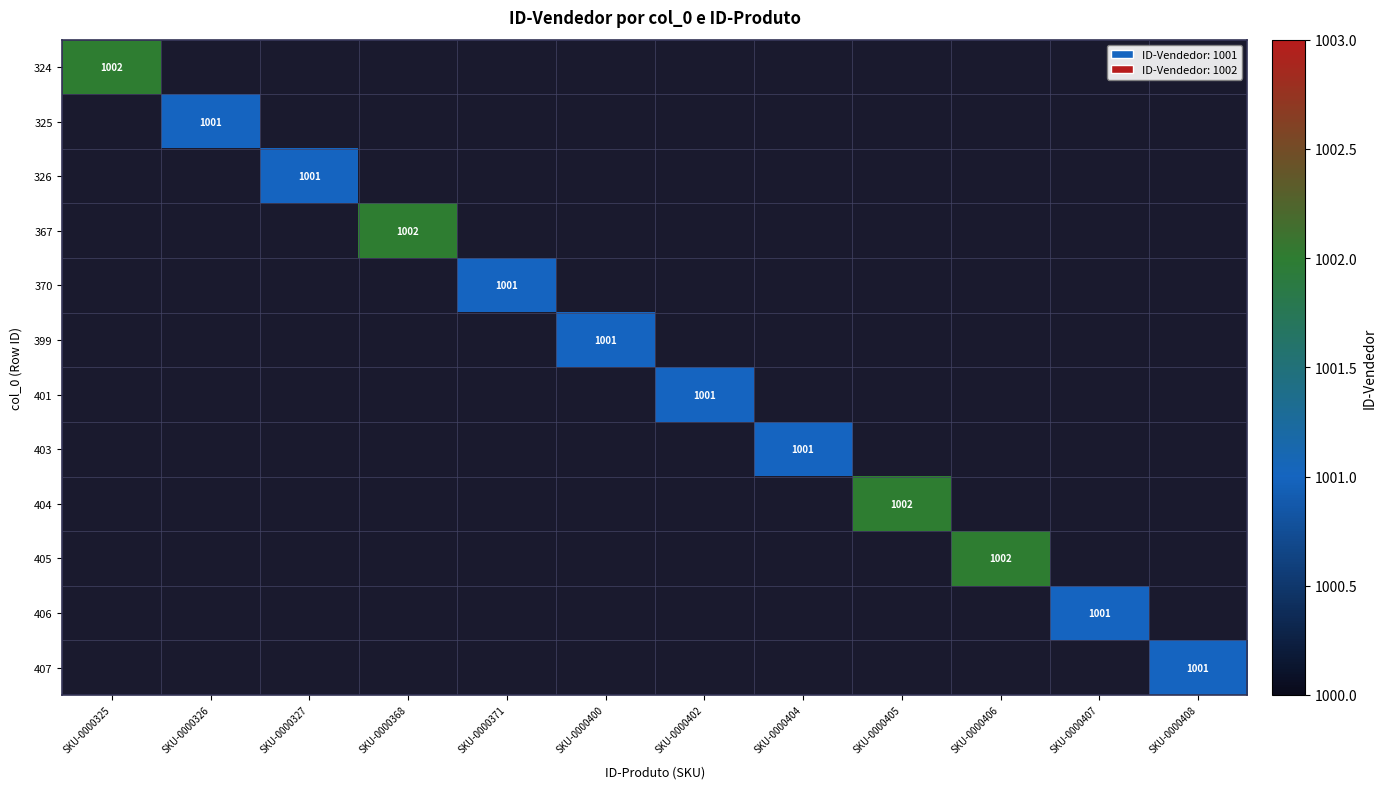

What is the sum of all 407 values?

1001